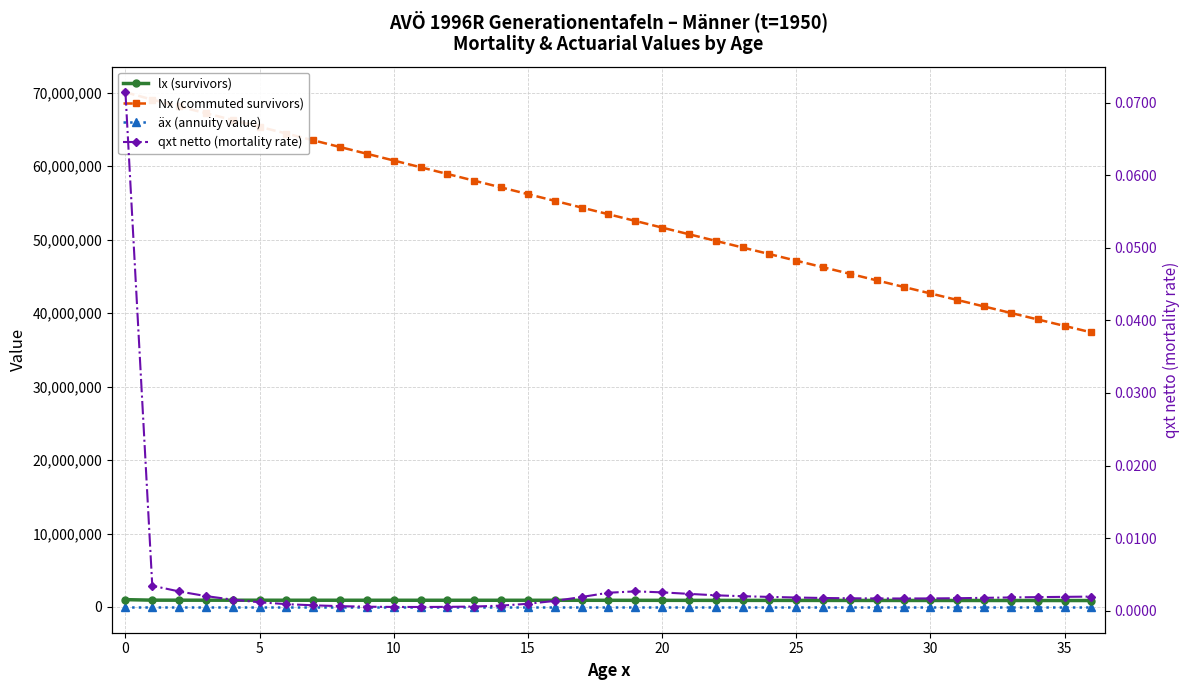

True or false: lx (survivors) and Nx (commuted survivors) intersect in this chart.

False